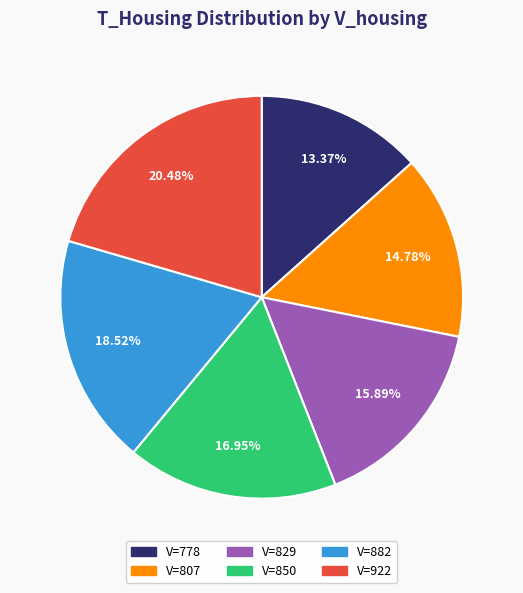

Is there any slice that represents more than half of the pie?

No